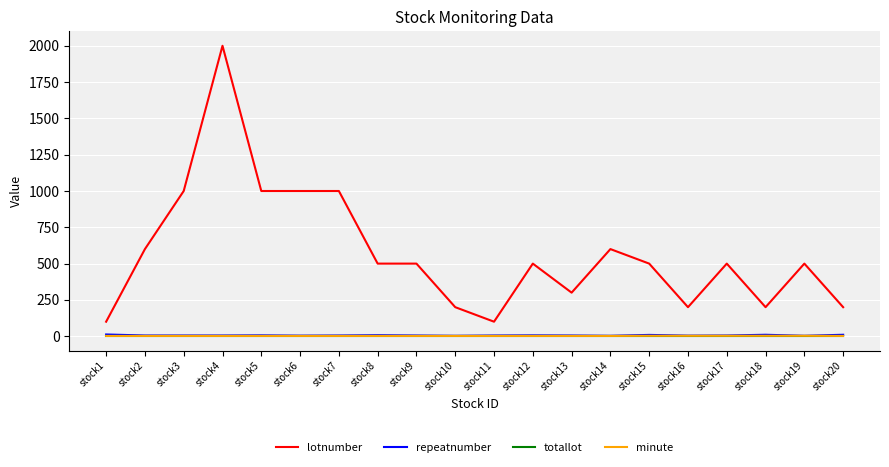

True or false: repeatnumber and lotnumber intersect in this chart.

False